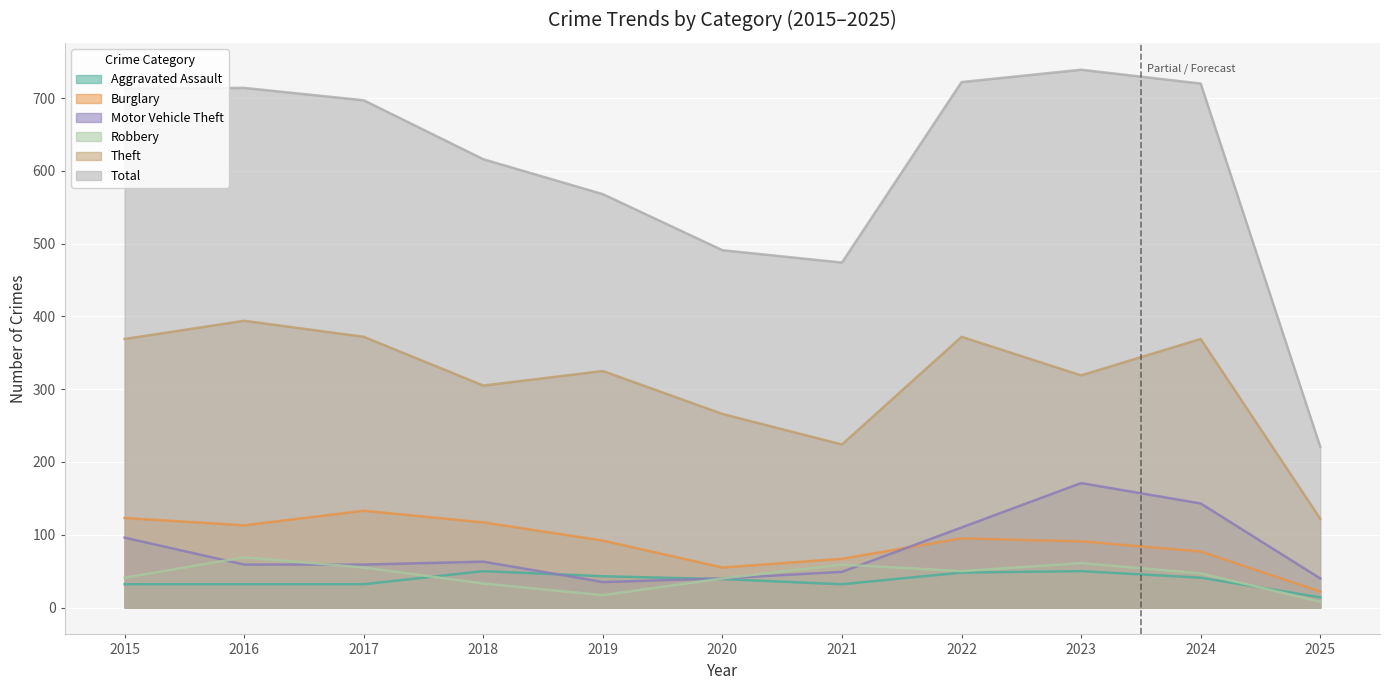

How many values in the Motor Vehicle Theft series exceed 59?

5